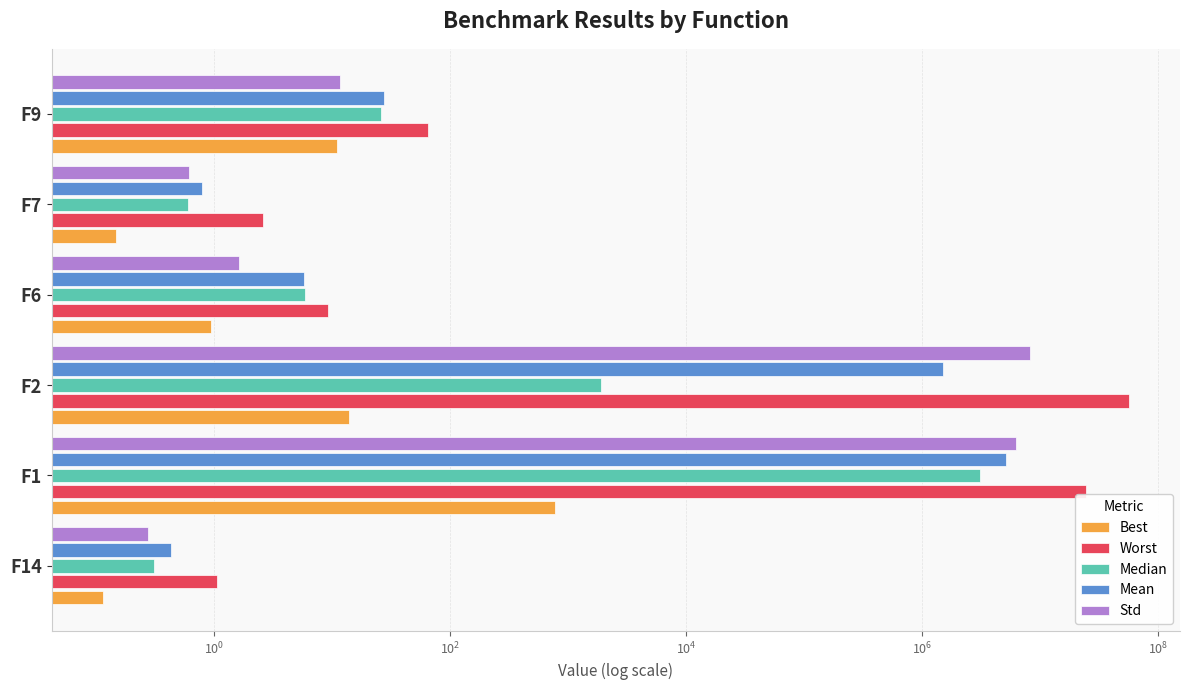

At how many categories does at least one series exceed 9149583?

2